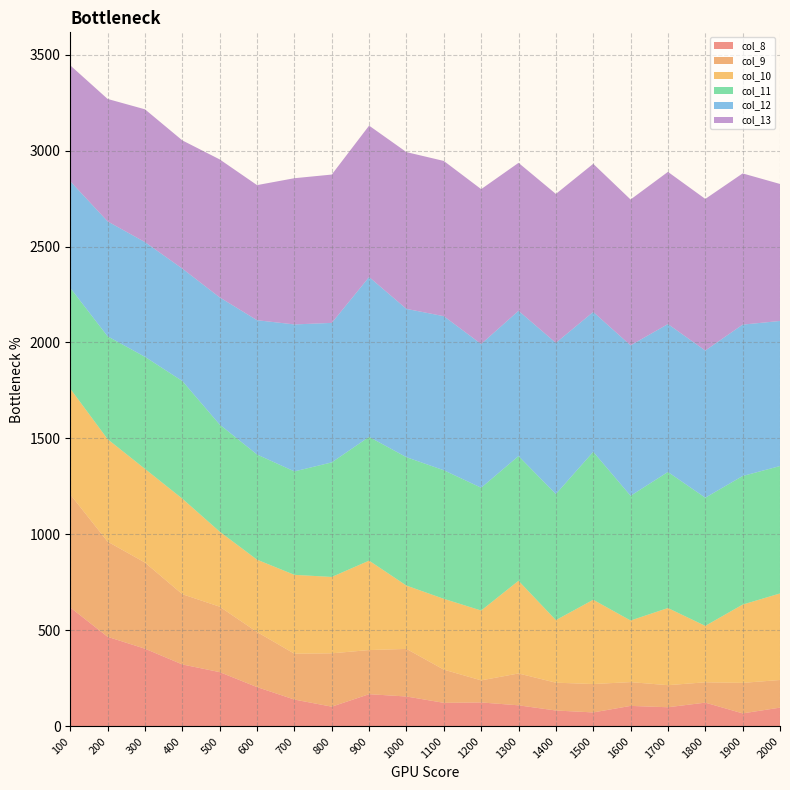

Reading left to right, extract all data points from this chart.

col_8: 100=619	200=466	300=404	400=322	500=282	600=204	700=139	800=102	900=167	1000=155	1100=122	1200=124	1300=109	1400=82	1500=72	1600=106	1700=99	1800=123	1900=67	2000=97
col_9: 100=589	200=496	300=449	400=366	500=341	600=287	700=239	800=278	900=230	1000=248	1100=173	1200=115	1300=166	1400=145	1500=148	1600=124	1700=115	1800=106	1900=159	2000=144
col_10: 100=551	200=534	300=488	400=498	500=391	600=377	700=411	800=398	900=466	1000=330	1100=369	1200=364	1300=483	1400=326	1500=439	1600=321	1700=402	1800=294	1900=408	2000=451
col_11: 100=525	200=536	300=584	400=613	500=558	600=548	700=539	800=597	900=645	1000=669	1100=670	1200=640	1300=650	1400=657	1500=771	1600=650	1700=709	1800=668	1900=670	2000=664
col_12: 100=556	200=599	300=598	400=586	500=663	600=700	700=766	800=727	900=833	1000=773	1100=803	1200=749	1300=757	1400=788	1500=729	1600=784	1700=771	1800=767	1900=789	2000=756
col_13: 100=604	200=638	300=692	400=668	500=719	600=704	700=762	800=773	900=789	1000=817	1100=809	1200=807	1300=771	1400=776	1500=772	1600=760	1700=793	1800=790	1900=788	2000=714